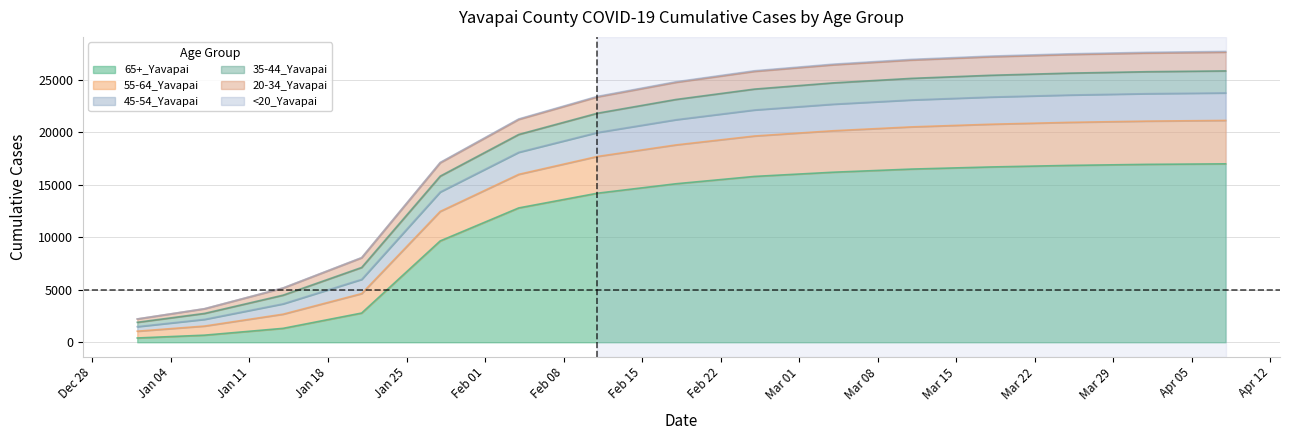

How many lines are shown in the chart?

6